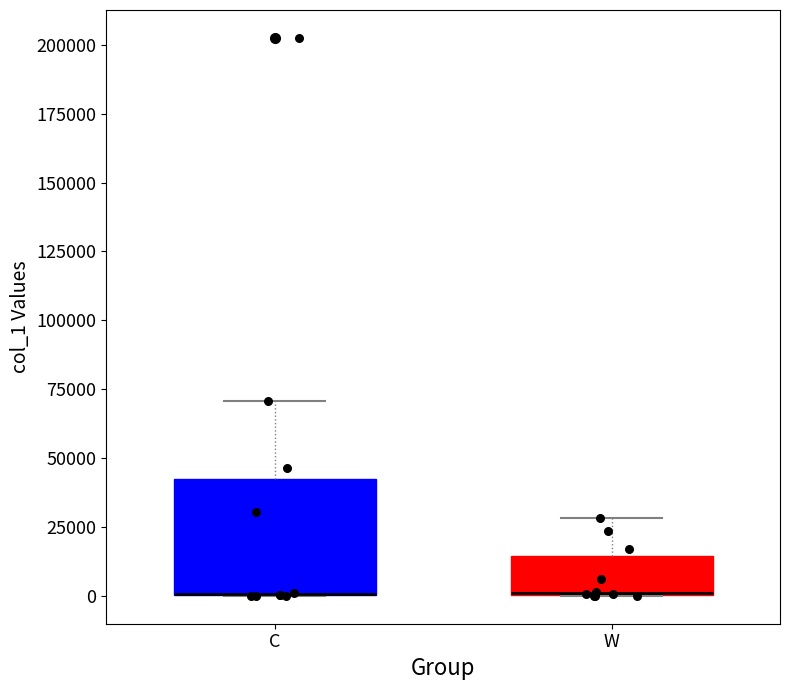

Reading left to right, read every box against the y-axis: the position of its median line, the range the box covers, and the ends of its whiskers. The values are not printed on the chart, so give them approximately, as read against the axis.

C: median 0 (drawn on the box's lower edge), box 0 to 40000, whiskers 0 to 70000
W: median 0, box 0 to 15000, whiskers 0 to 30000